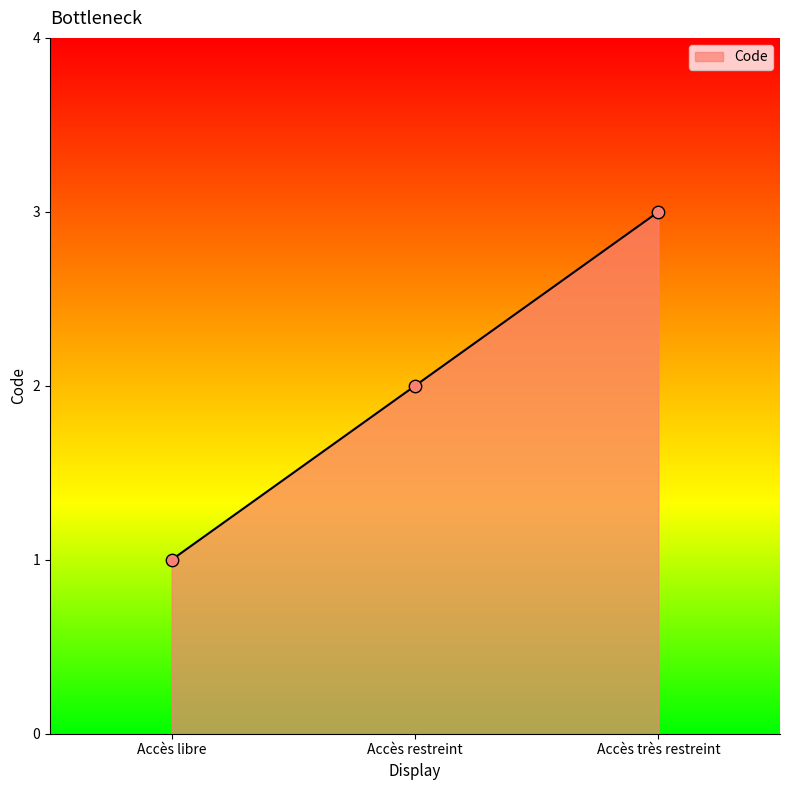

What is the change in value from Accès libre to Accès restreint?

+1